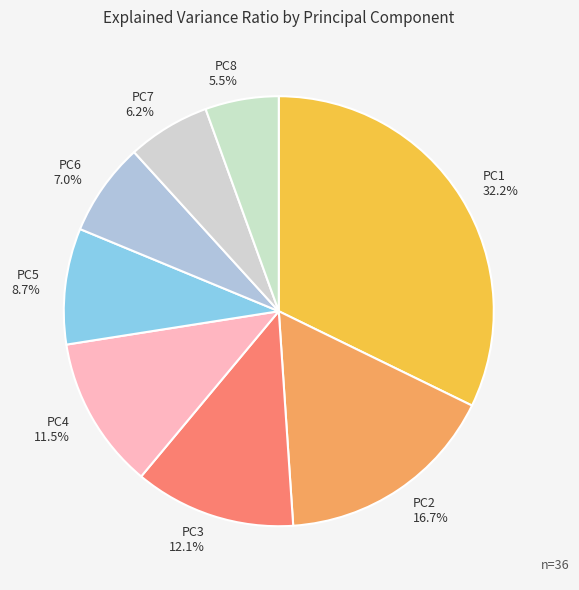

Combined, what portion of the pie is PC4 and PC1?

43.7%